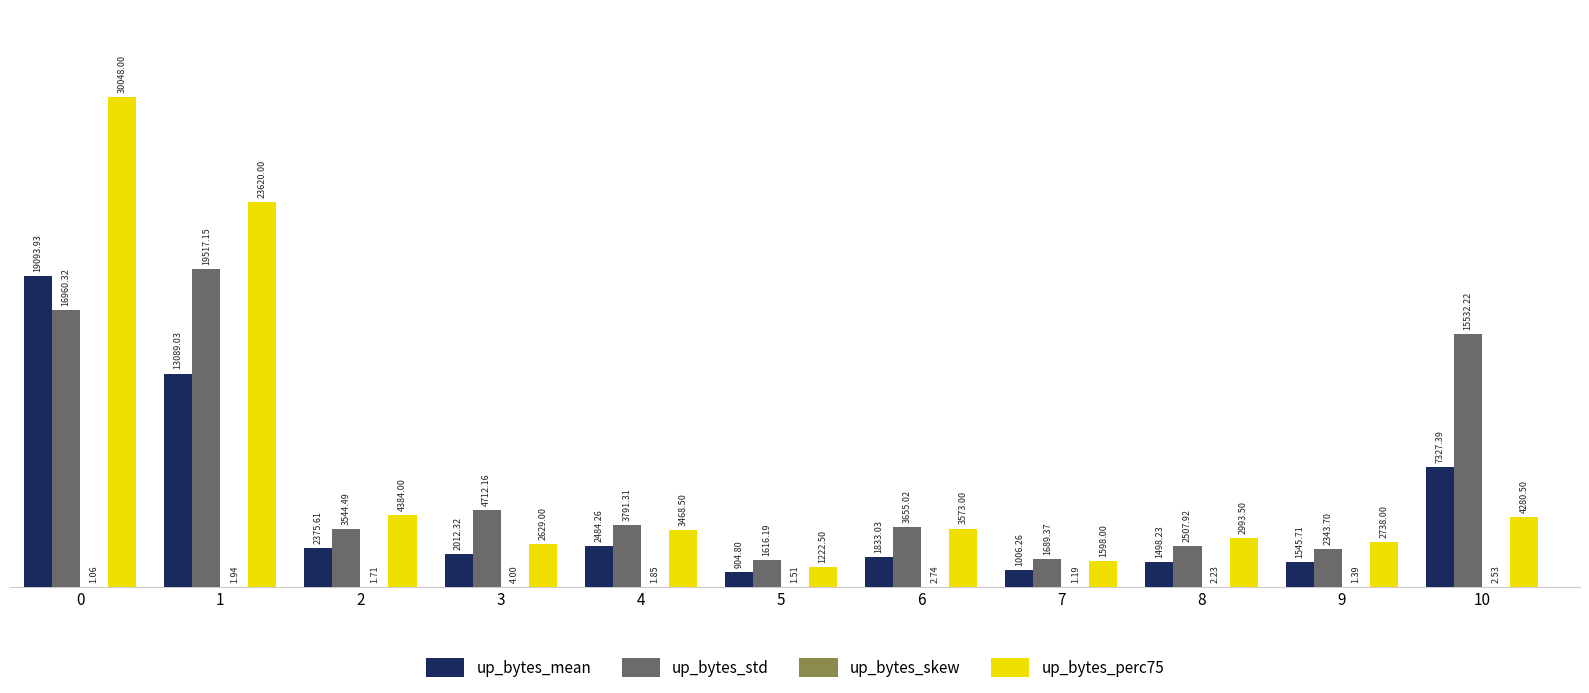

How many distinct data groups are displayed?

4